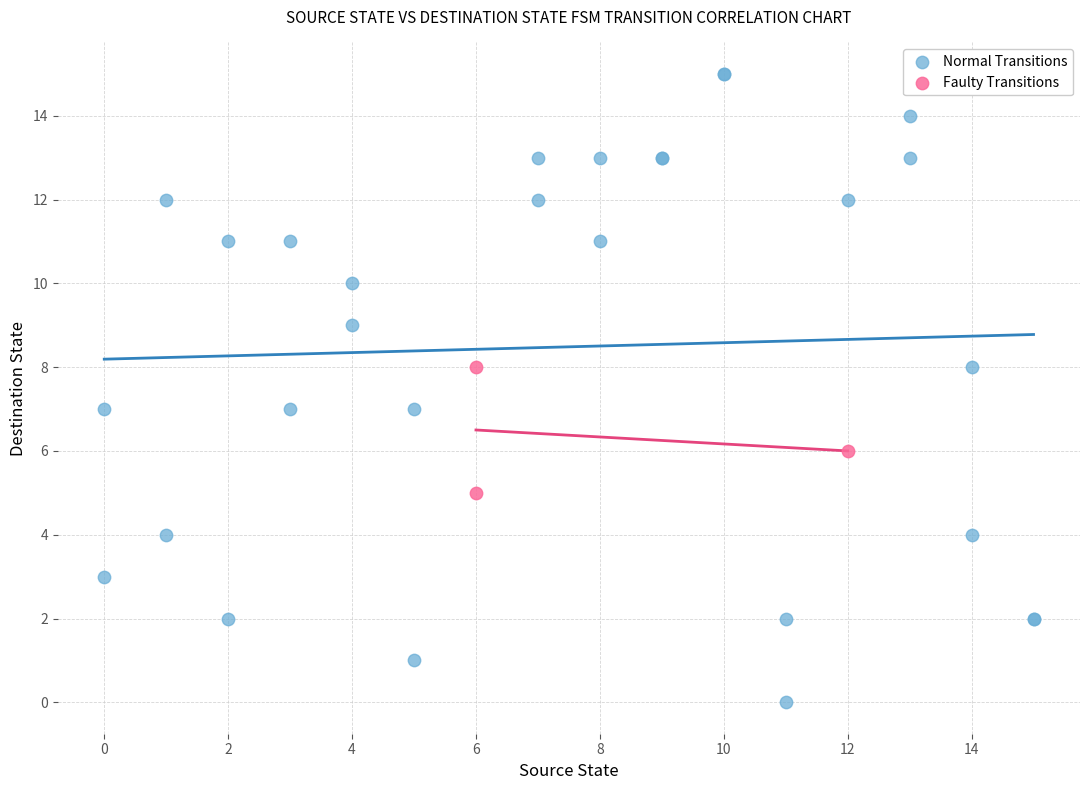

Which series contains the lowest Y value?

Normal Transitions